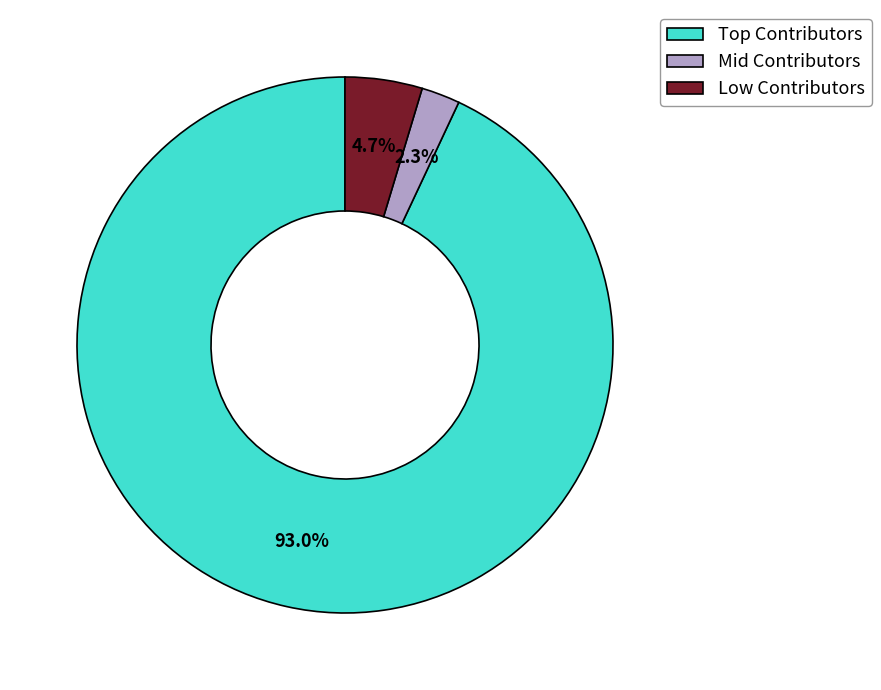

What is the ratio of the value at Mid Contributors to the value at Low Contributors?

0.5